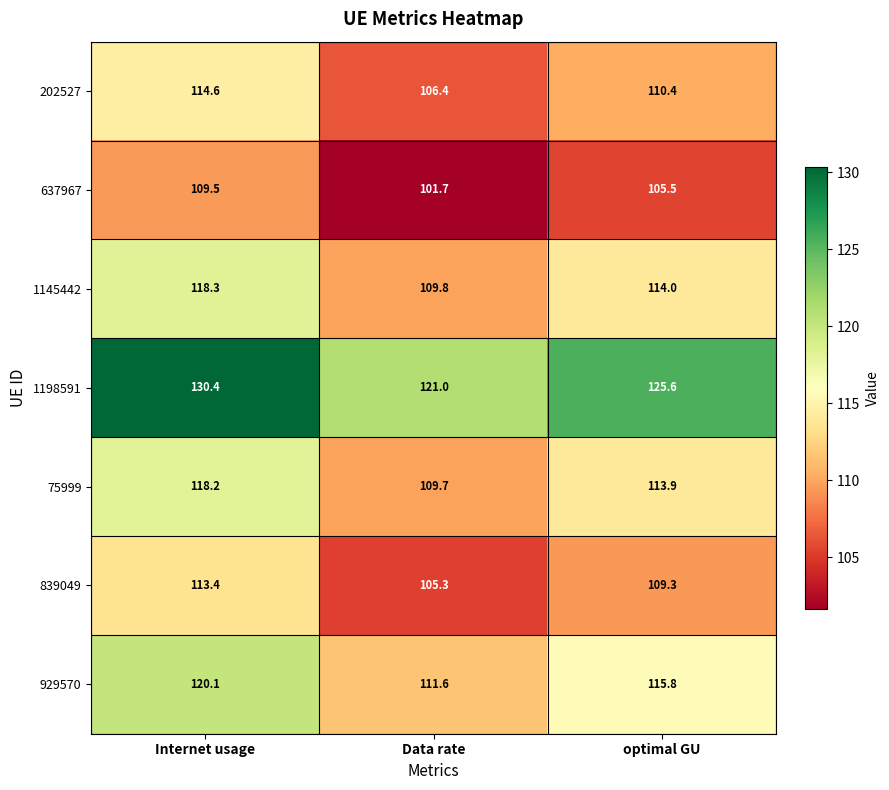

What is the spread (max minus min) of values at Data rate?

19.3